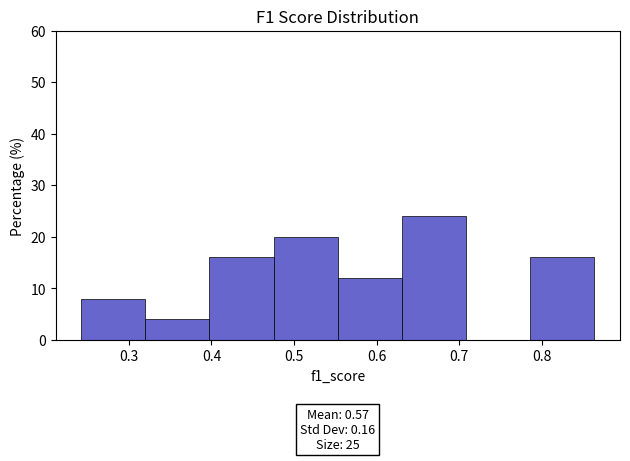

Which range on the x-axis has the tallest bar?

0.63 to 0.71